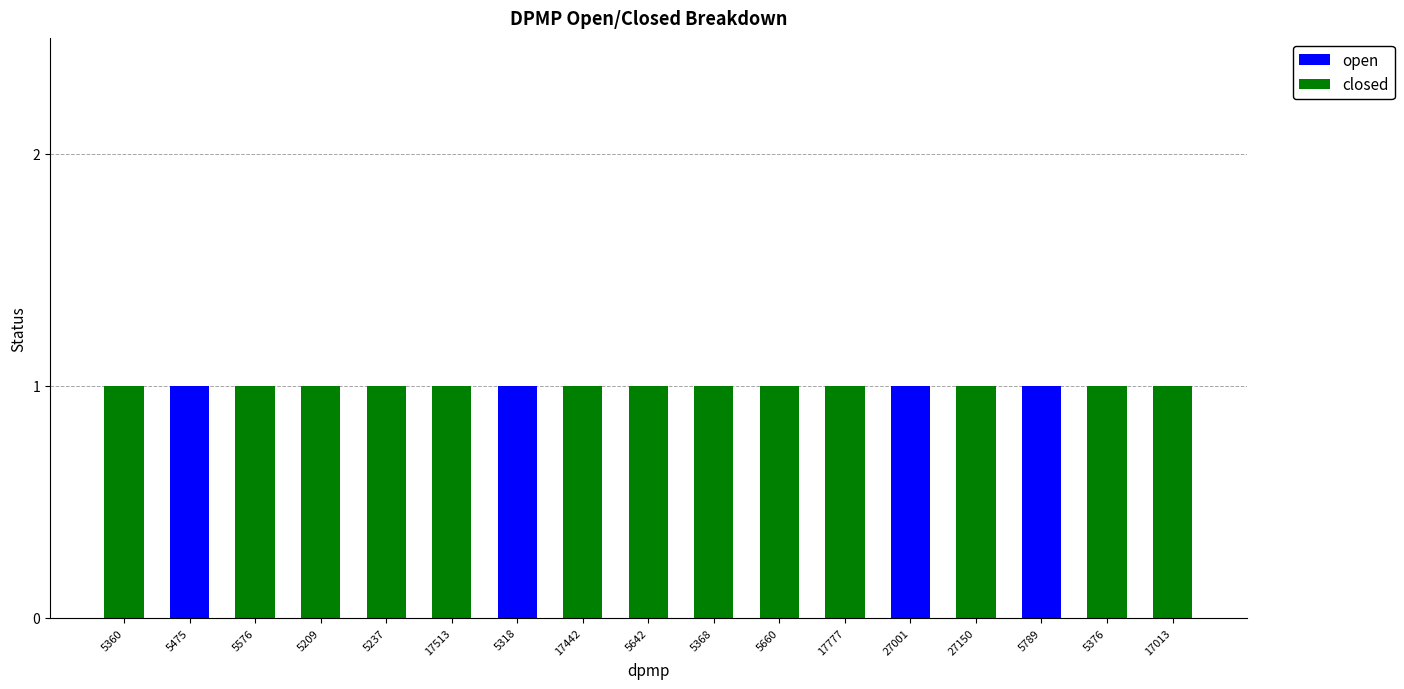

Is it true that open equals 0 at 17442?

True